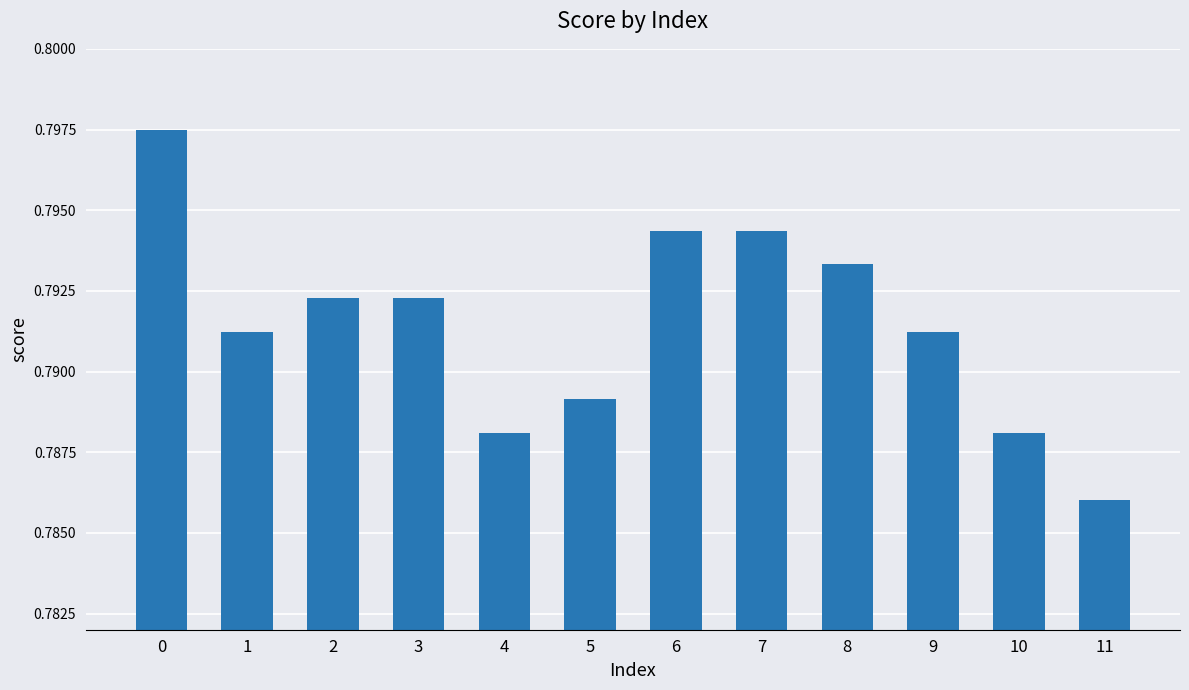

What is the sum of the values at 7 and 5?

1.6